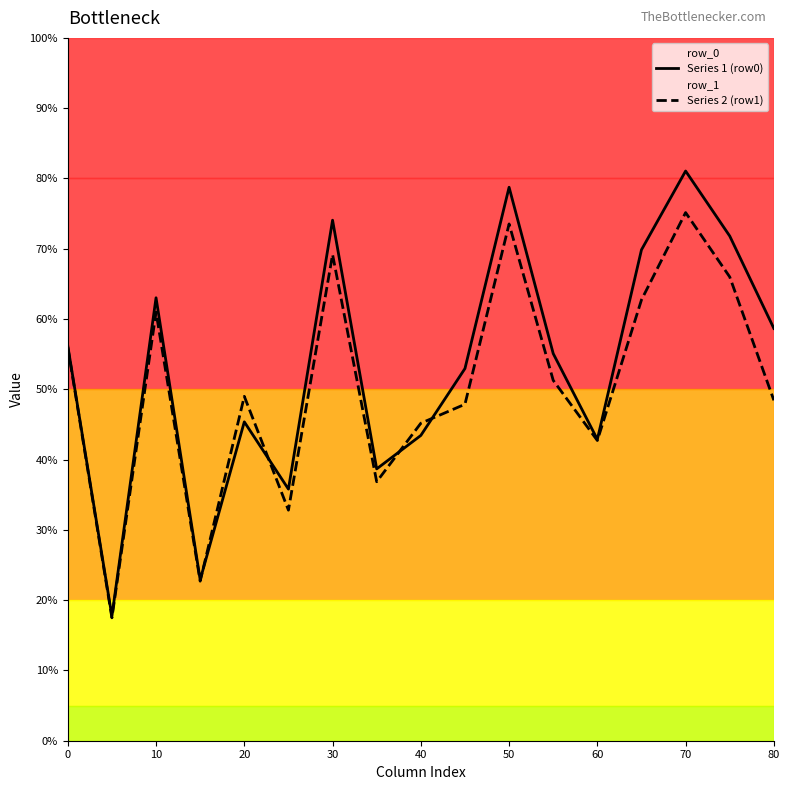

What is the sum of all Series 2 (row1) values?

857.8